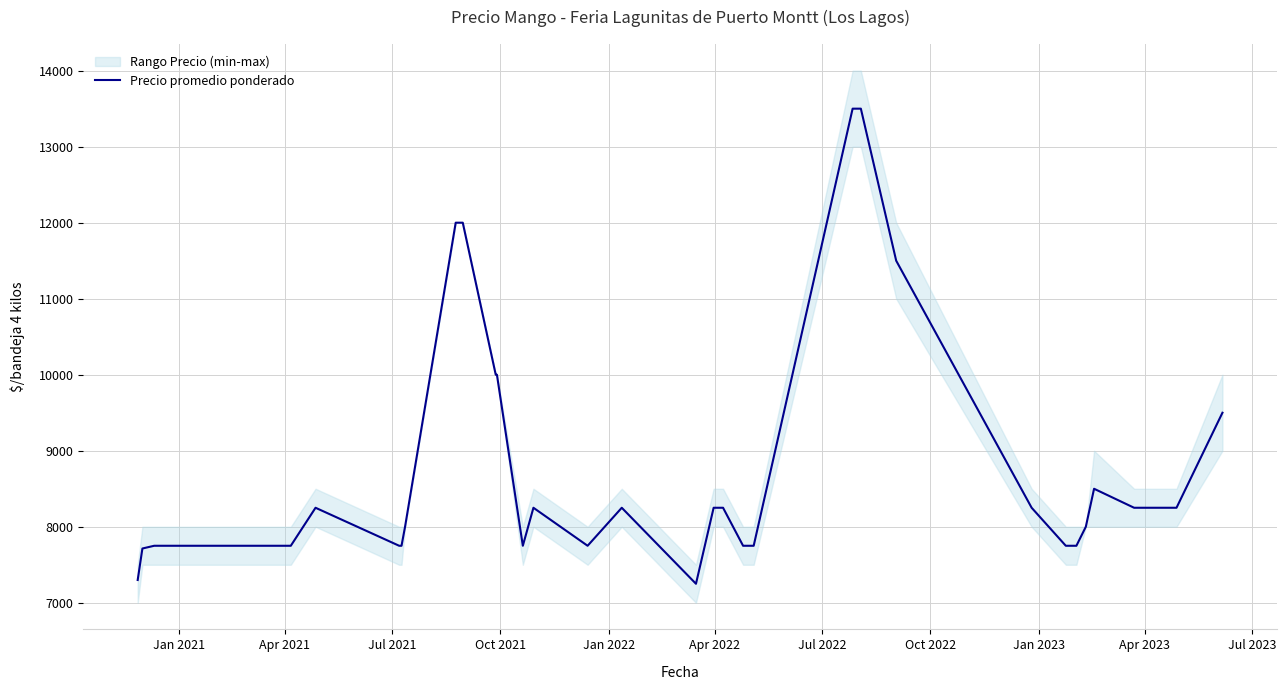

Reading right to left, list all the values displayed in this chart.

9500	8250	8250	8250	8250	8500	8000	7750	7750	8250	11500	13500	13500	7750	7750	8250	8250	7250	8250	7750	8250	7750	10000	10000	12000	12000	12000	8000	7750	7750	8250	7750	7750	7750	7750	7750	7714	7300